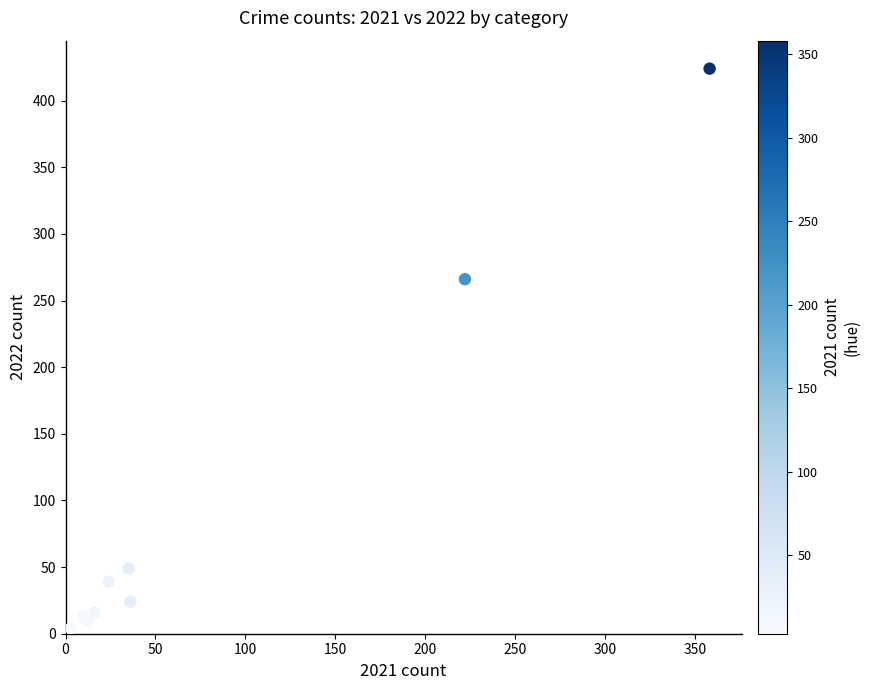

What Y value in the scatter plot is closest to 214?

266